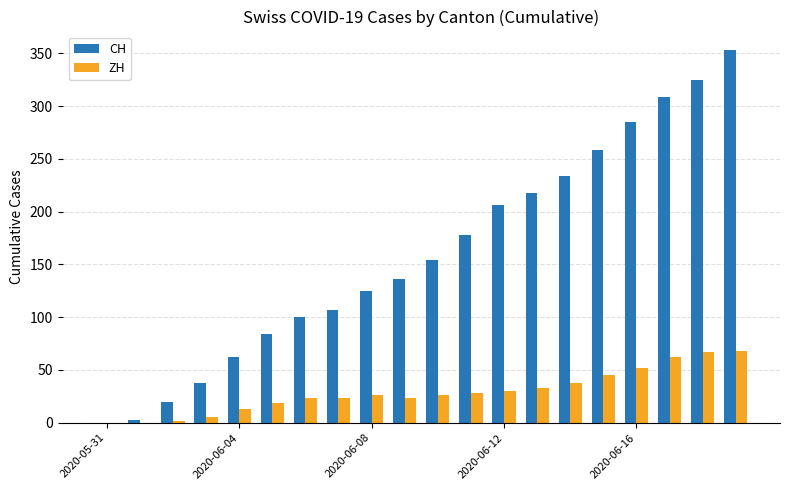

Are the bars horizontal?

No